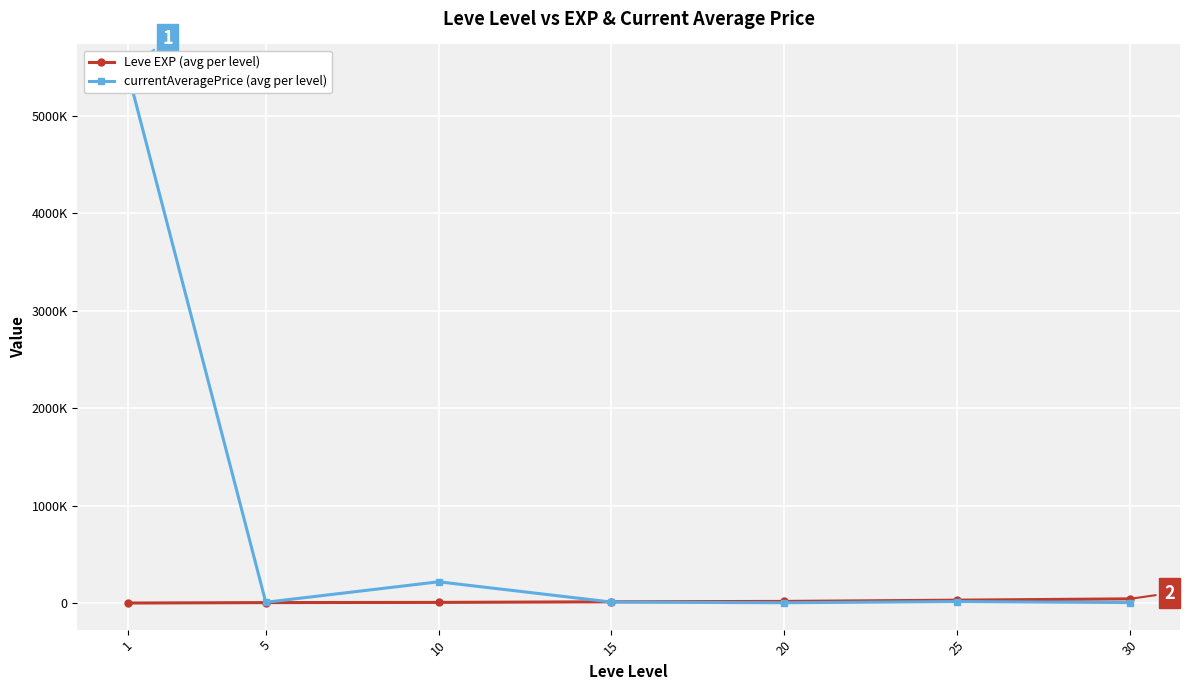

Reading right to left, list all the values displayed in this chart.

Leve EXP (avg per level): 43730.0	30270.0	17486.7	13510.0	7400.0	5261.7	853.3
currentAveragePrice (avg per level): 5559.0	15796.3	3818.5	10782.2	218788.7	8546.5	5458882.5